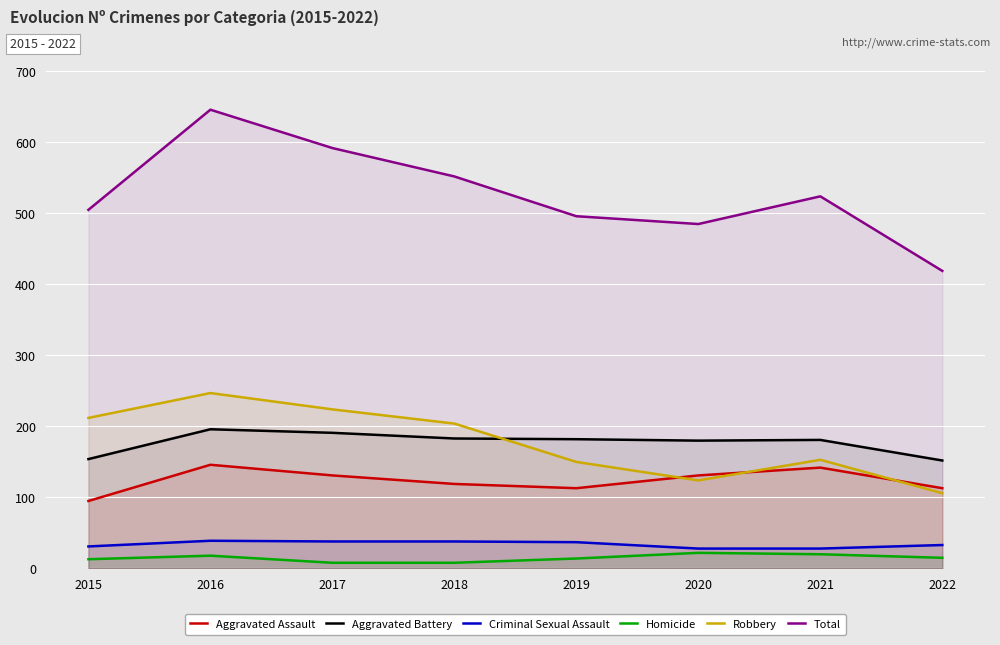

What is the smallest value displayed?

8